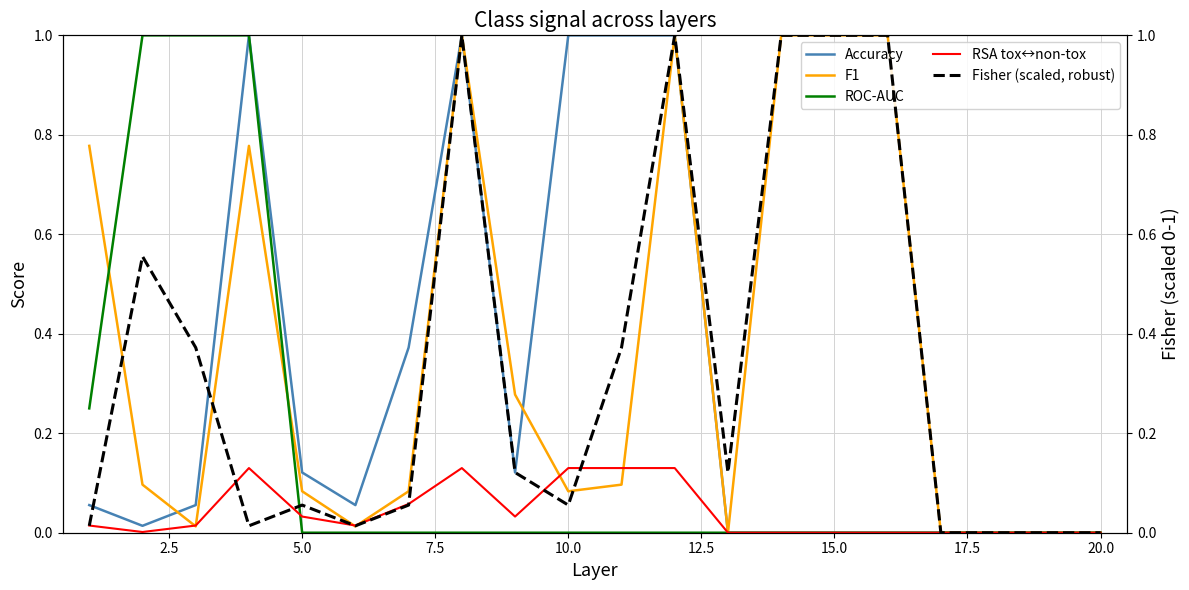

Reading left to right, transcribe all the data shown in this chart.

Accuracy: 0.1	0.0	0.1	1.0	0.1	0.1	0.4	1.0	0.1	1.0	1.0	1.0	0.0	0.0	0.0	0.0	0.0	0.0	0.0	0.0
F1: 0.8	0.1	0.0	0.8	0.1	0.0	0.1	1.0	0.3	0.1	0.1	1.0	0.0	1.0	1.0	1.0	0.0	0.0	0.0	0.0
ROC-AUC: 0.2	1.0	1.0	1.0	0.0	0.0	0.0	0.0	0.0	0.0	0.0	0.0	0.0	0.0	0.0	0.0	0.0	0.0	0.0	0.0
RSA tox↔non-tox: 0.0	0.0	0.0	0.1	0.0	0.0	0.1	0.1	0.0	0.1	0.1	0.1	0.0	0.0	0.0	0.0	0.0	0.0	0.0	0.0
Fisher (scaled, robust): 0.0	0.6	0.4	0.0	0.1	0.0	0.1	1.0	0.1	0.1	0.4	1.0	0.1	1.0	1.0	1.0	0.0	0.0	0.0	0.0